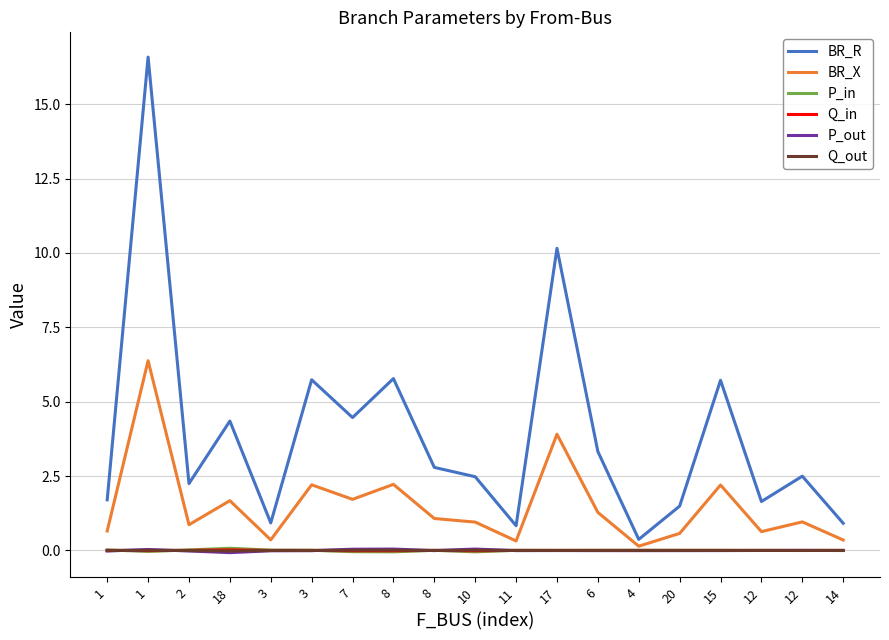

Does the chart display data point markers on the line(s)?

No